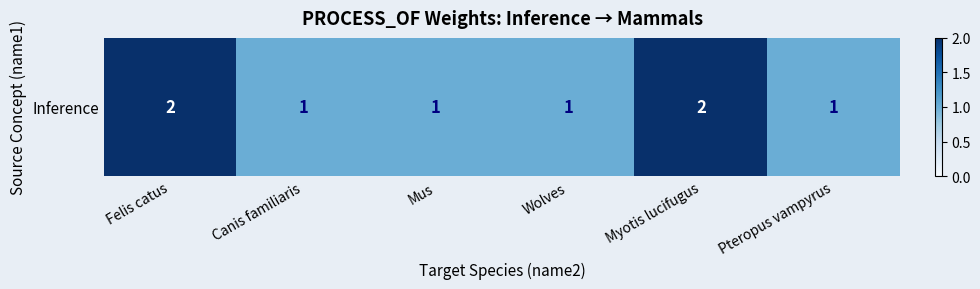

Read the value at Pteropus vampyrus.

1